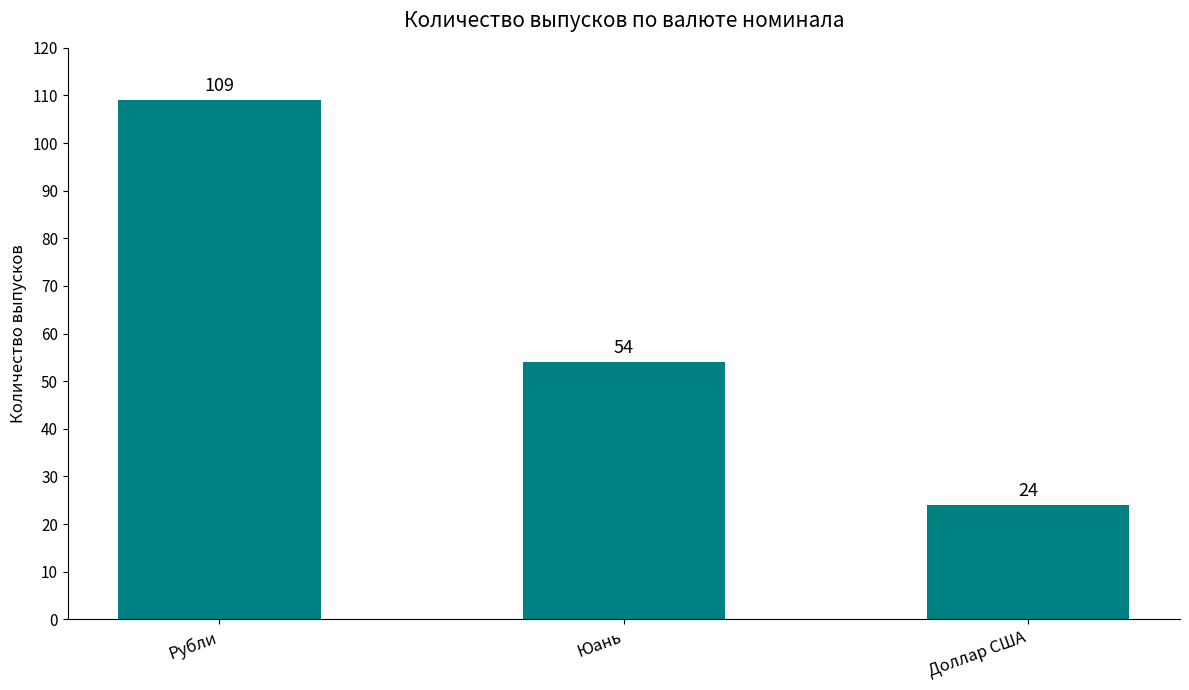

What is the ratio of the value at Рубли to the value at Юань?

2.0